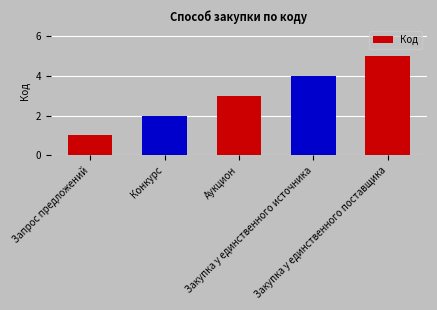

Between Аукцион and Закупка у единственного источника, which is larger?

Закупка у единственного источника